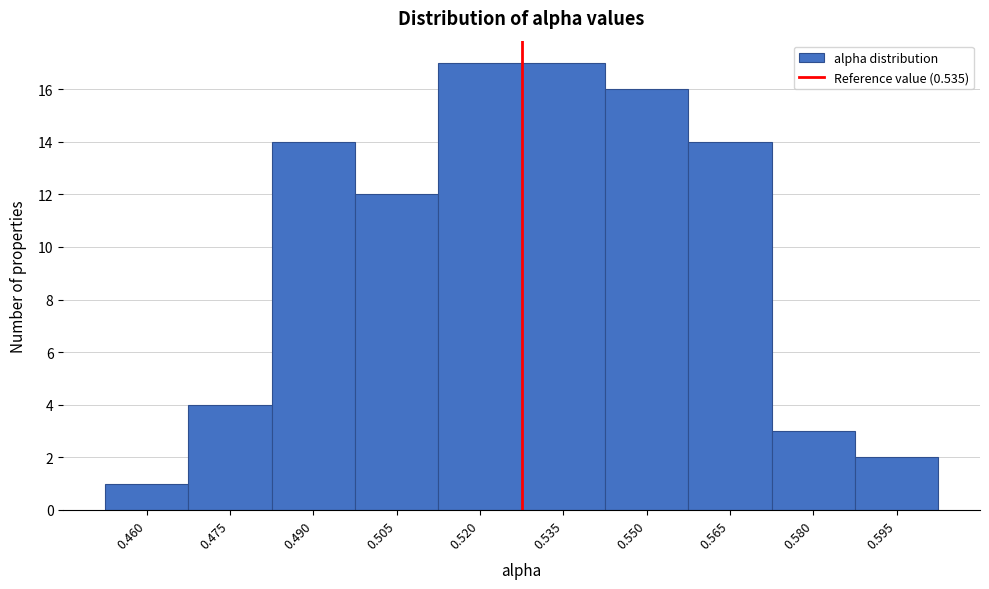

Reading right to left, extract all data points from this chart.

0.595=2	0.580=3	0.565=14	0.550=16	0.535=17	0.520=17	0.505=12	0.490=14	0.475=4	0.460=1